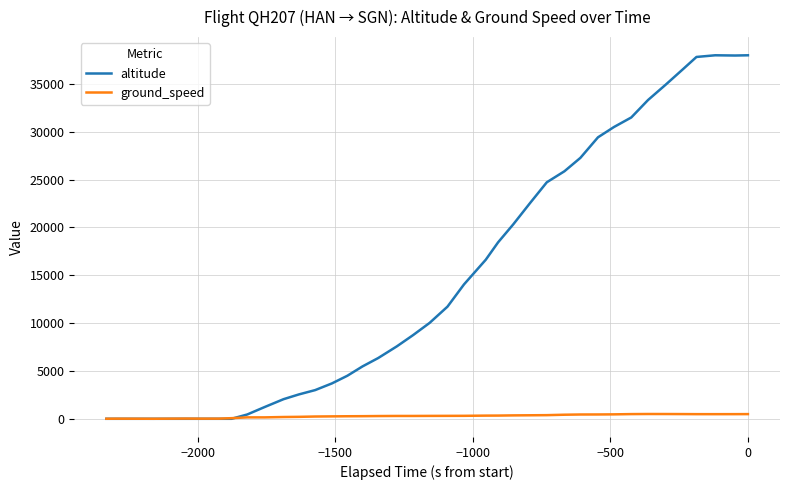

What are all the series names shown in the legend?

altitude, ground_speed